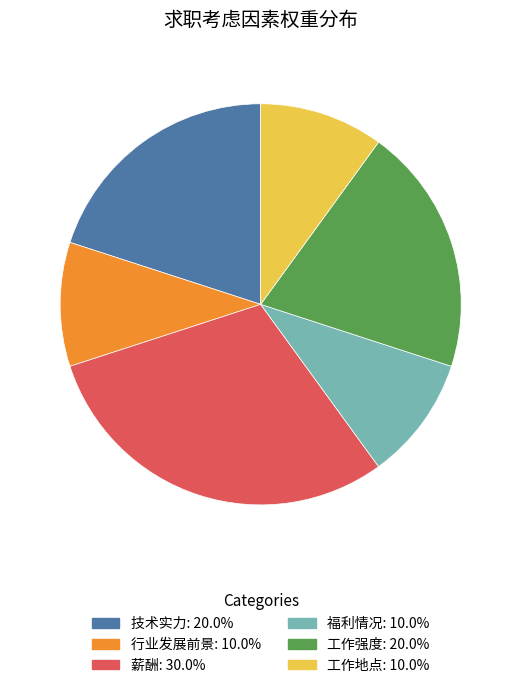

Which has a higher value, 行业发展前景 or 工作强度?

工作强度